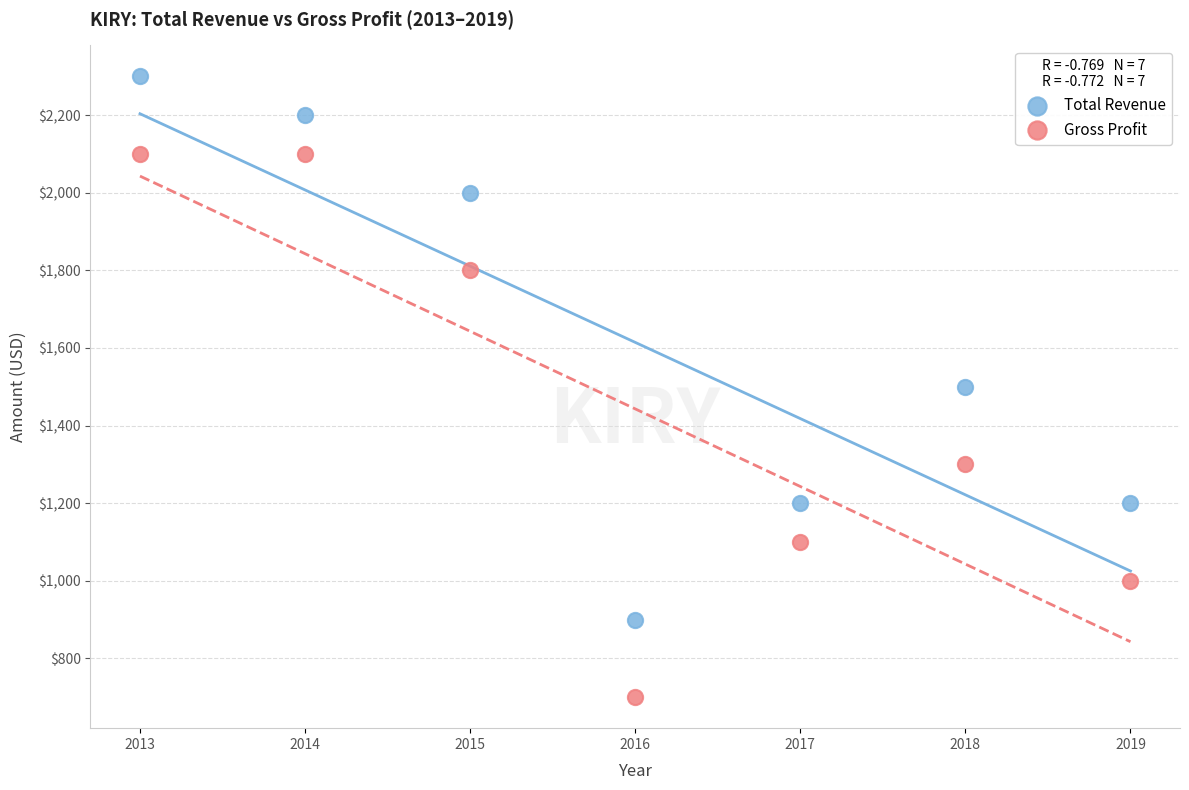

Which series contains the lowest Y value?

Gross Profit